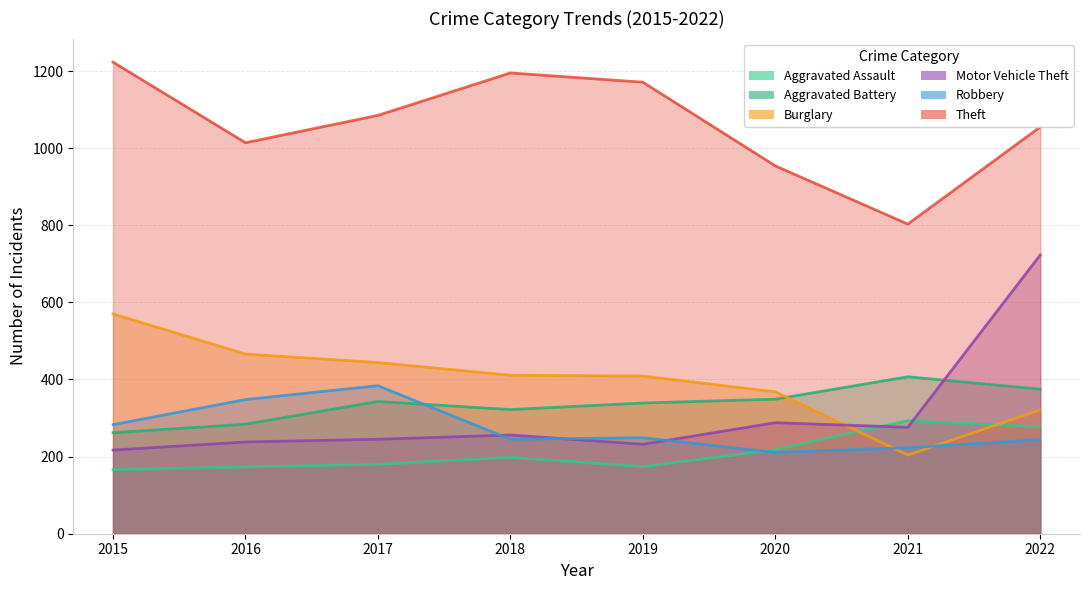

Which series has the largest total across all categories?

Theft